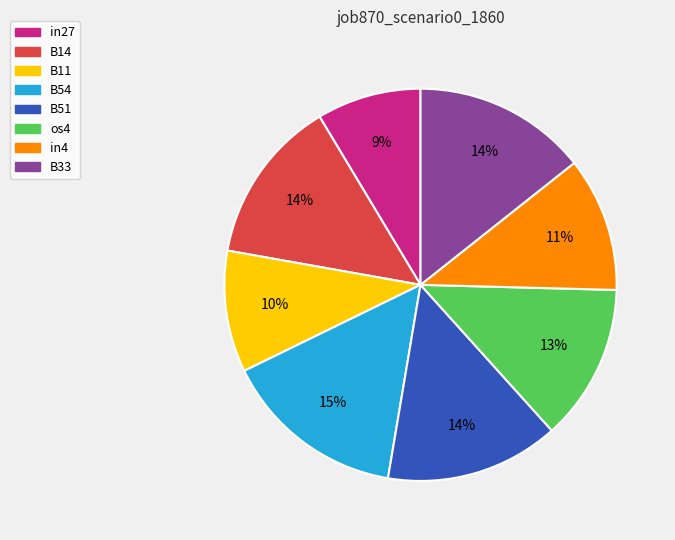

Which has a higher value, B51 or B54?

B54